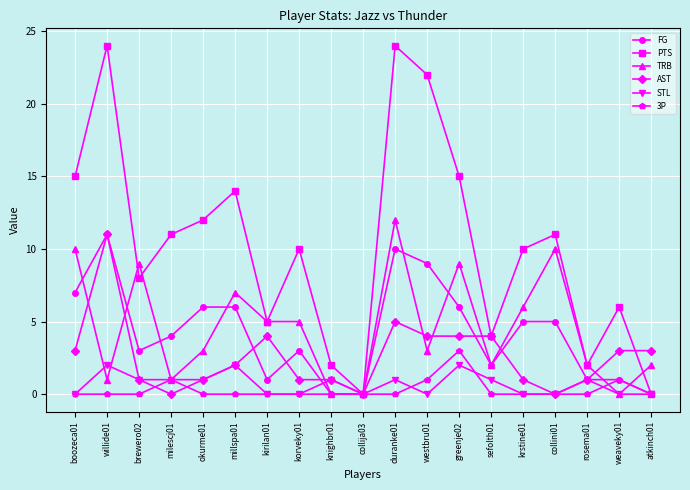

Where is the first local maximum for AST?

willide01